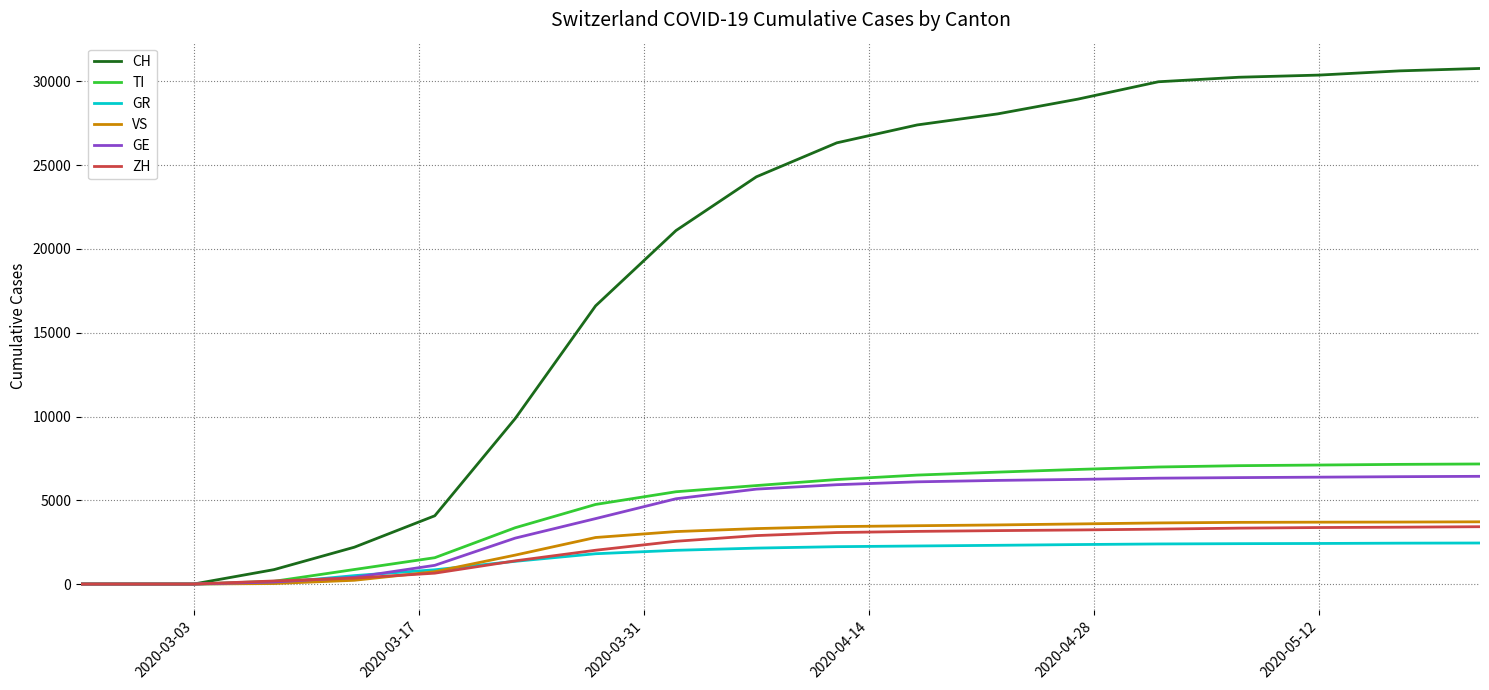

Which series has the largest range (max minus min)?

CH